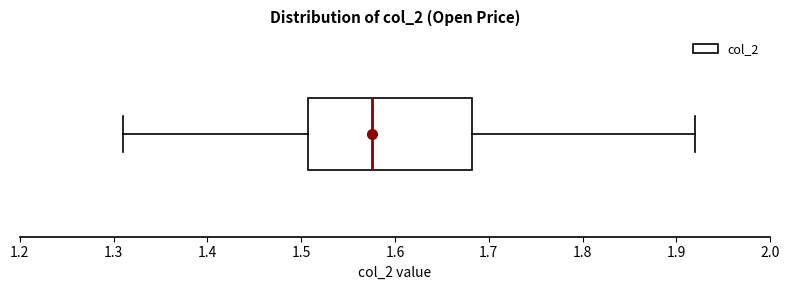

Transcribe this box plot: give where the median line is, the range the box spans, and where the two whiskers end, as read against the x-axis. The values are not printed on the chart, so give them approximately, as read against the axis.

median 1.58, box 1.51 to 1.68, whiskers 1.31 to 1.92